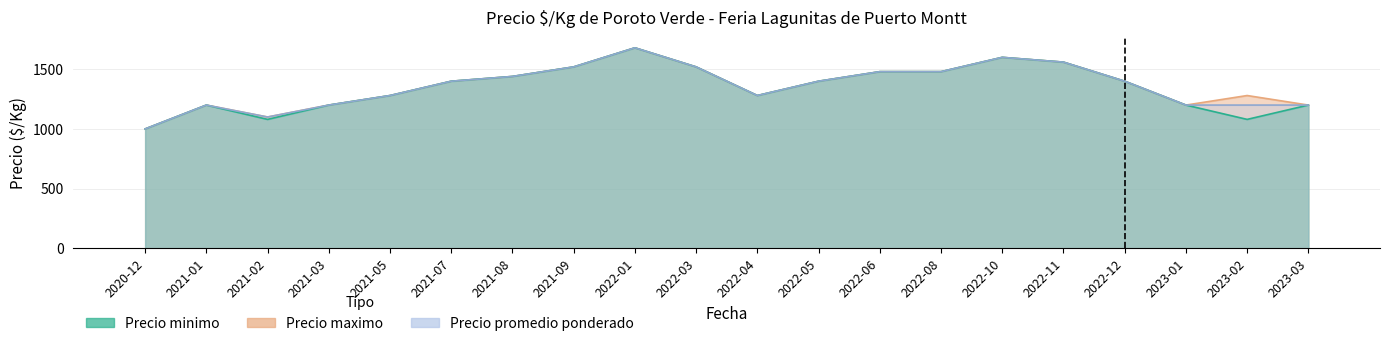

The value of Precio maximo at 2021-05 is 1819. True or false?

False